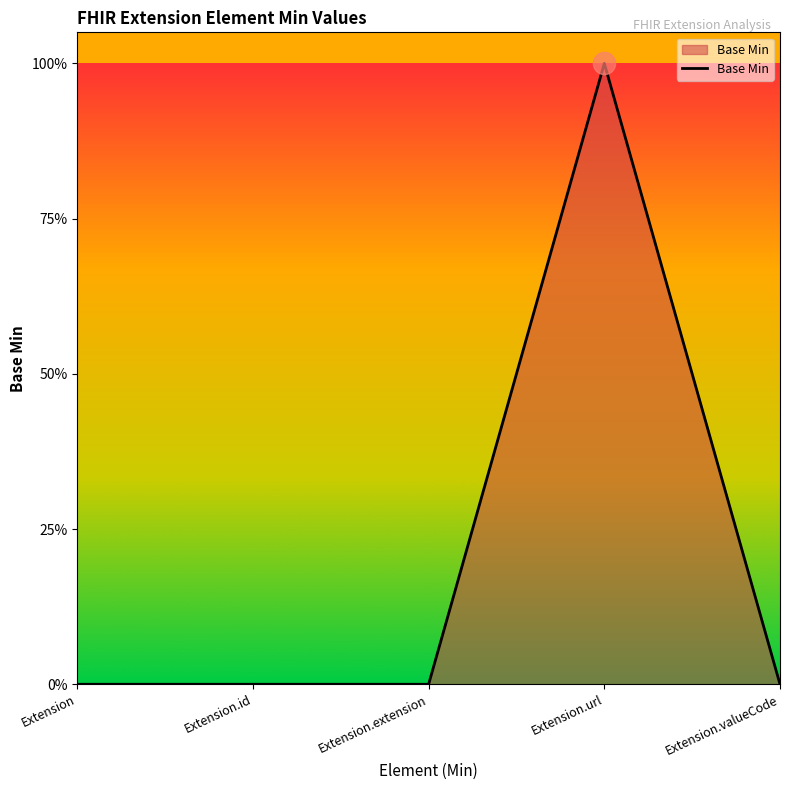

Does the chart display data point markers on the line(s)?

No